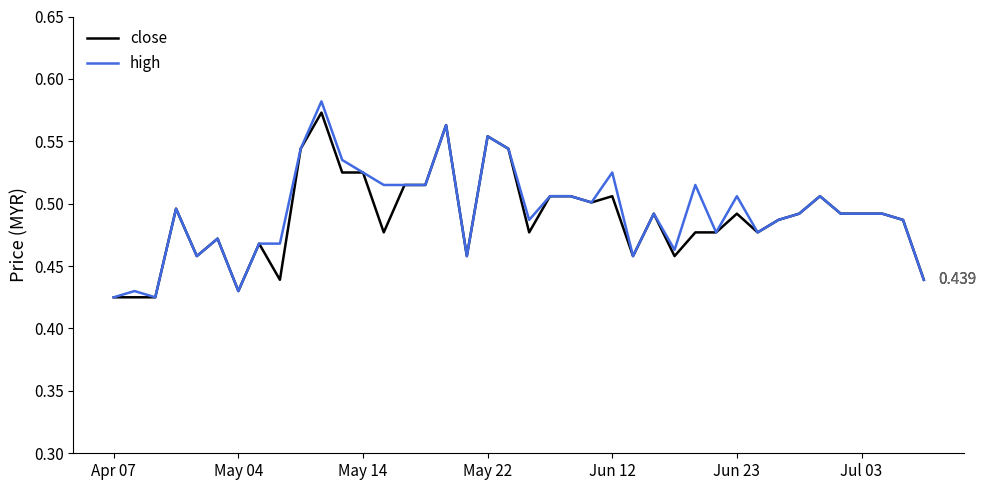

Does the chart display data point markers on the line(s)?

No